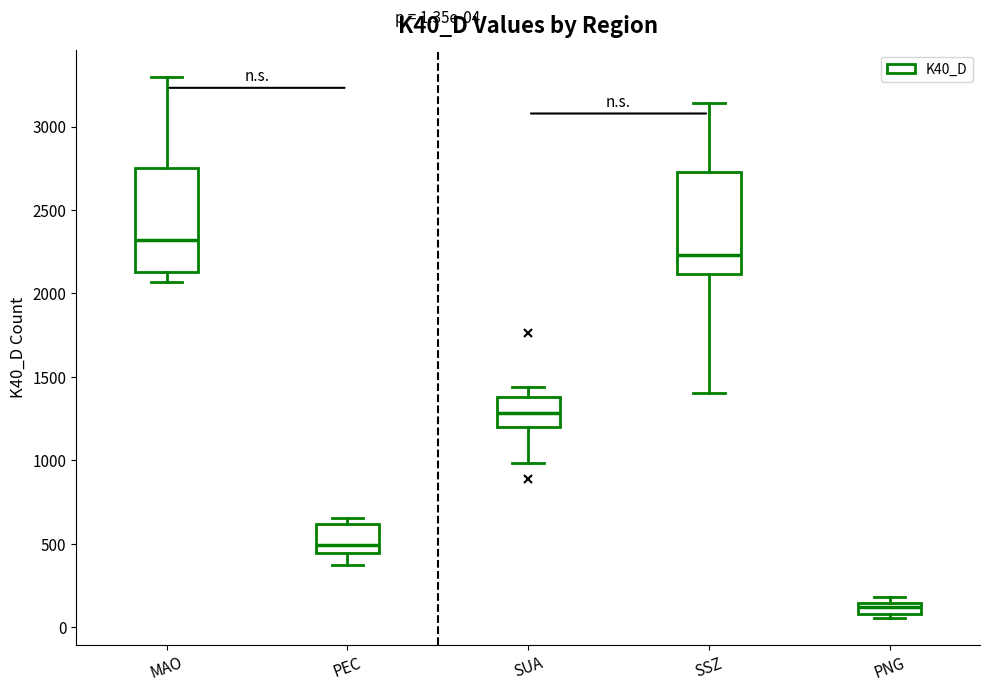

Which box's median line is the highest?

MAO